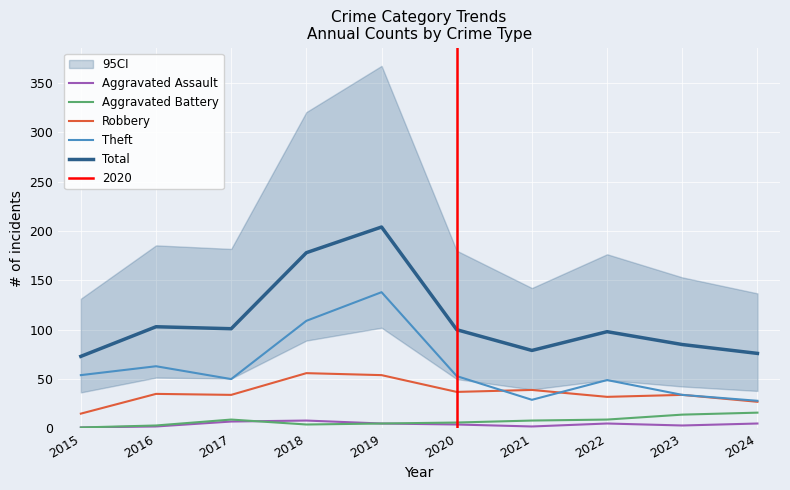

Rank the series by their maximum value, from highest to lowest.

Total, Theft, Robbery, Aggravated Battery, Aggravated Assault